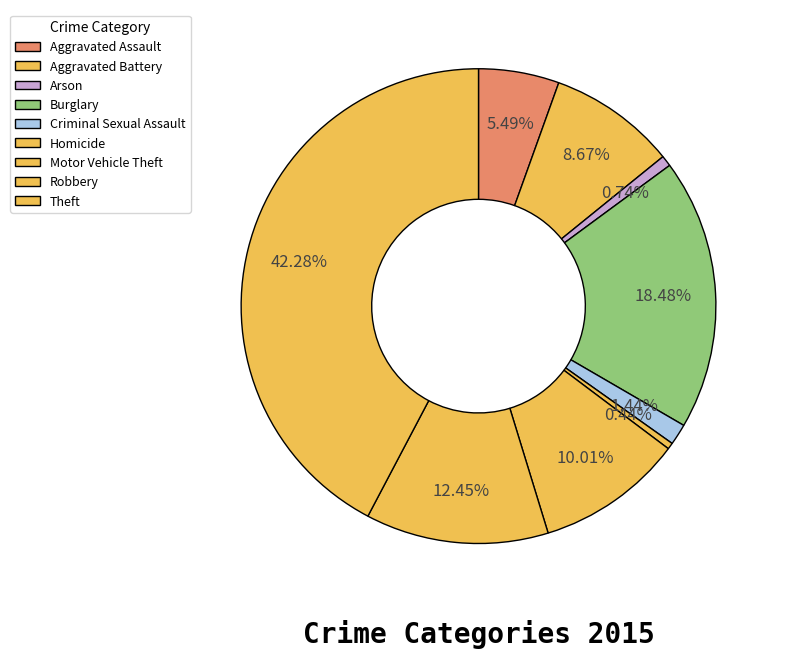

To the nearest percent, what is the difference between the largest and smallest slice percentages?

42%